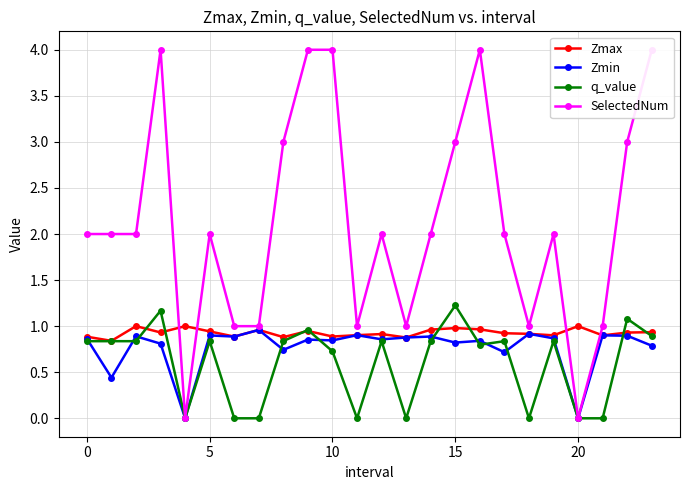

True or false: Zmax and SelectedNum cross at least once.

True